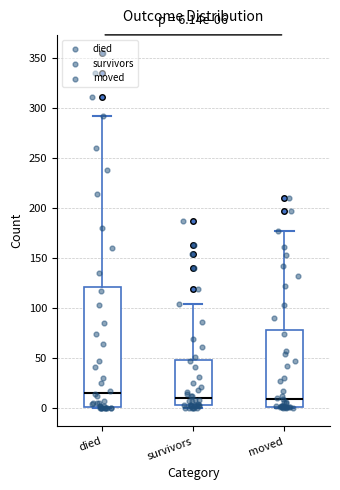

Comparing the boxes themselves (not the whiskers), which one is the tallest?

died